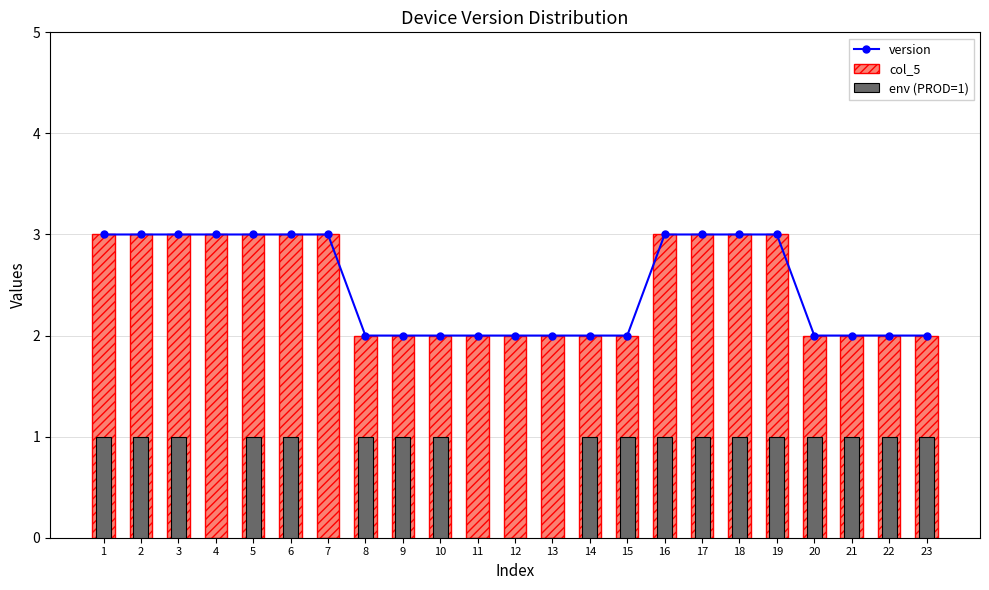

Reading left to right, list all the values displayed in this chart.

version: 1=3	2=3	3=3	4=3	5=3	6=3	7=3	8=2	9=2	10=2	11=2	12=2	13=2	14=2	15=2	16=3	17=3	18=3	19=3	20=2	21=2	22=2	23=2
col_5: 1=3	2=3	3=3	4=3	5=3	6=3	7=3	8=2	9=2	10=2	11=2	12=2	13=2	14=2	15=2	16=3	17=3	18=3	19=3	20=2	21=2	22=2	23=2
env (PROD=1): 1=1	2=1	3=1	4=0	5=1	6=1	7=0	8=1	9=1	10=1	11=0	12=0	13=0	14=1	15=1	16=1	17=1	18=1	19=1	20=1	21=1	22=1	23=1